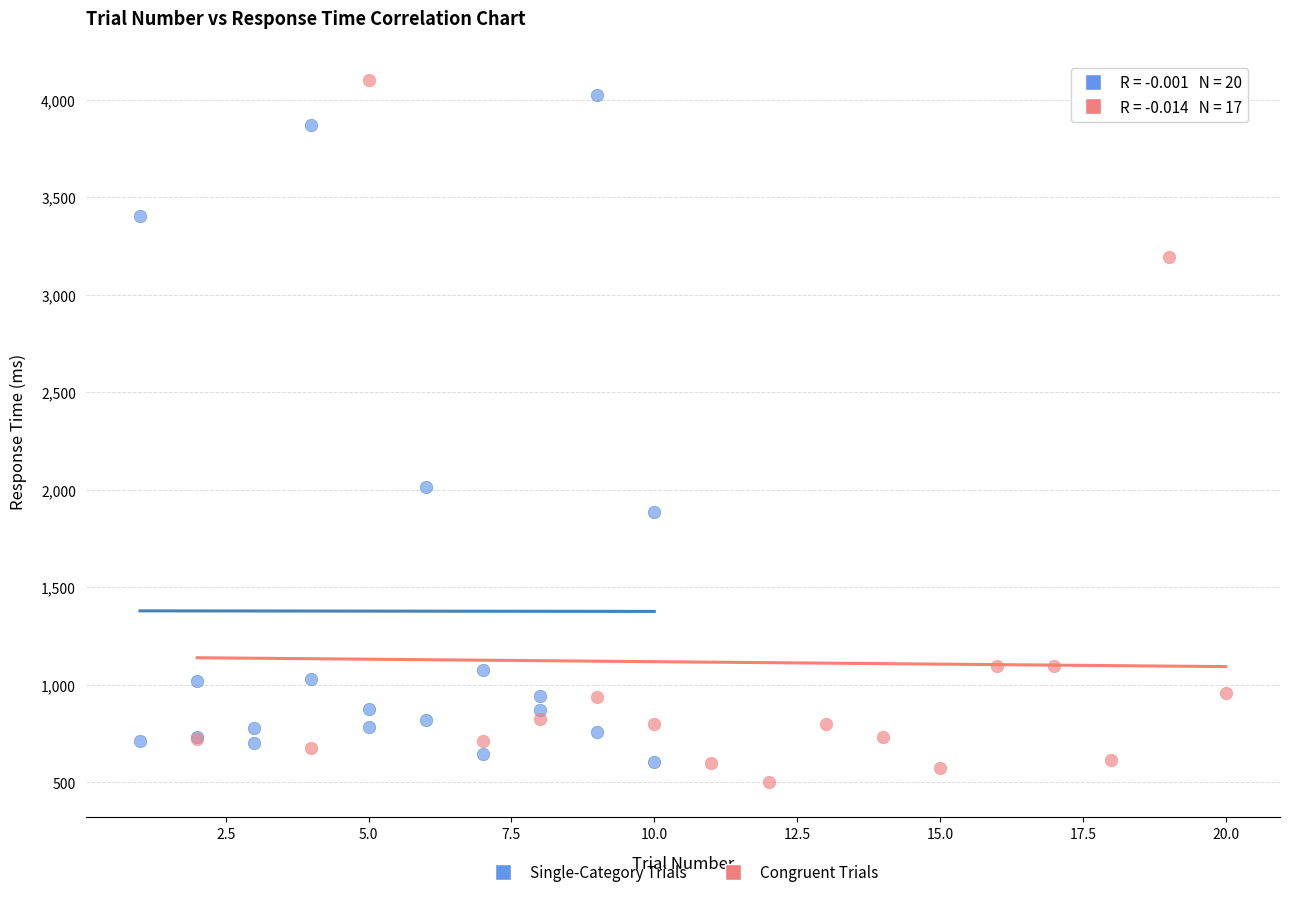

Which series contains the lowest Y value?

Congruent Trials